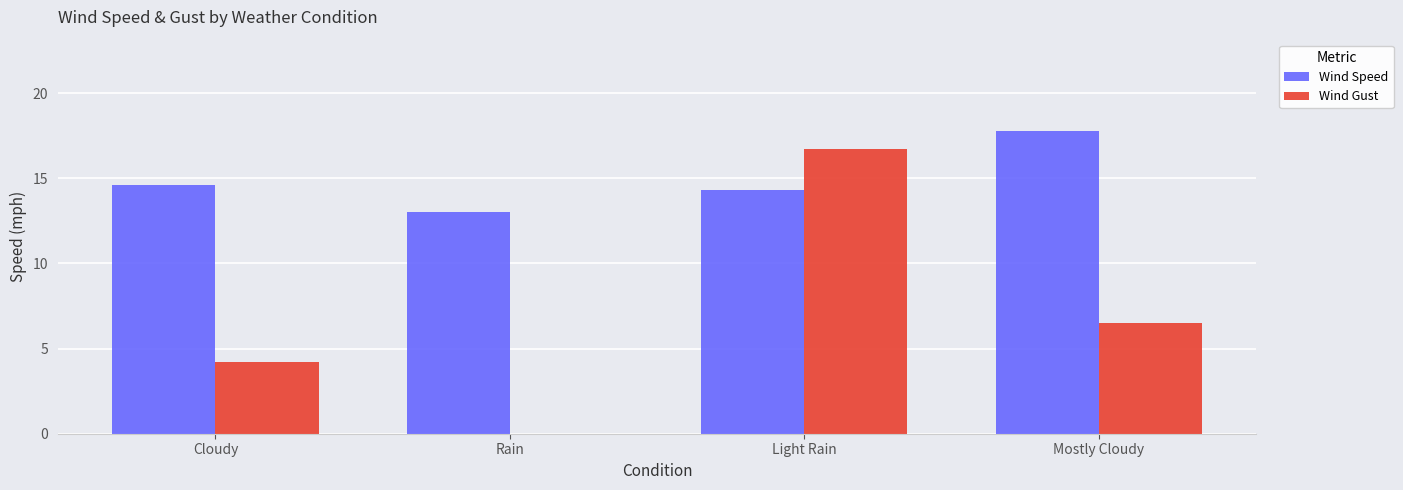

What is the total value across all series at Cloudy?

18.8